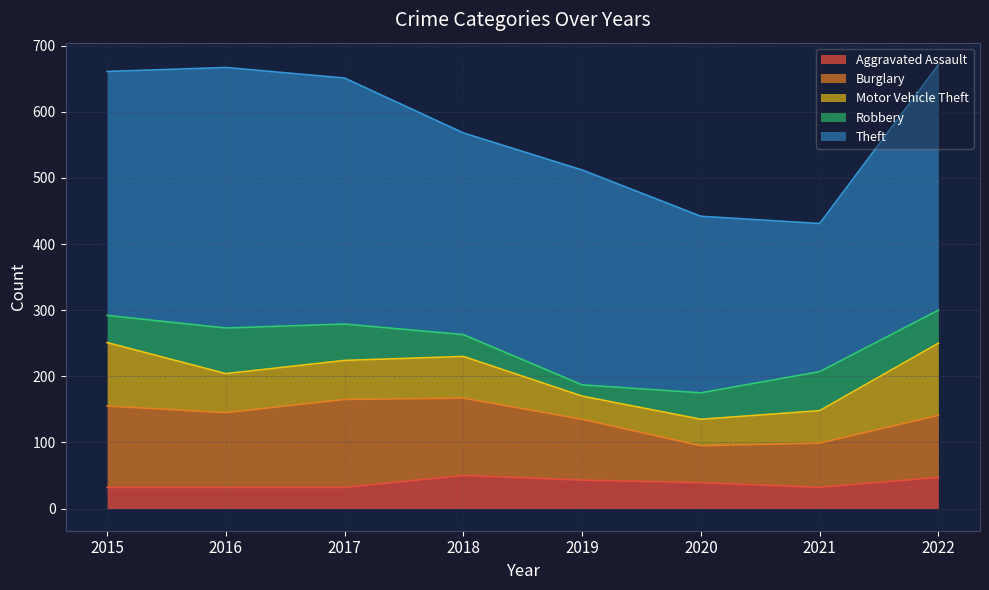

How many series are shown in this chart?

5